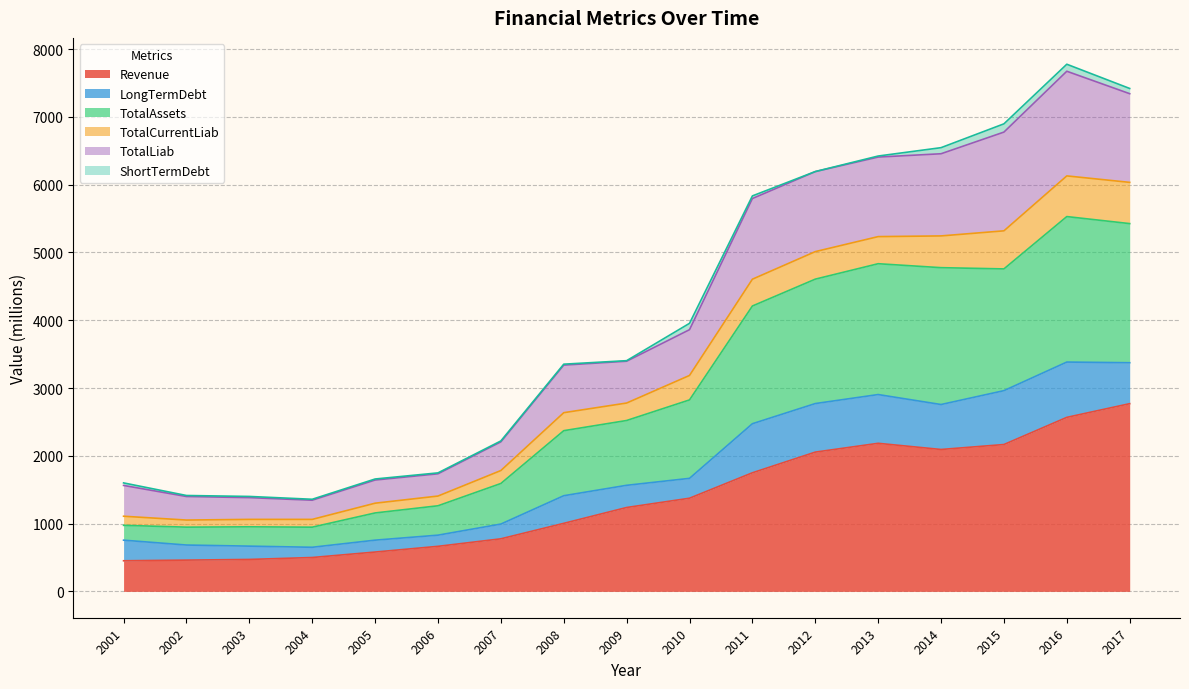

Rank the categories by TotalAssets value from highest to lowest.

2016, 2017, 2013, 2014, 2015, 2012, 2011, 2010, 2009, 2008, 2007, 2006, 2005, 2001, 2003, 2002, 2004